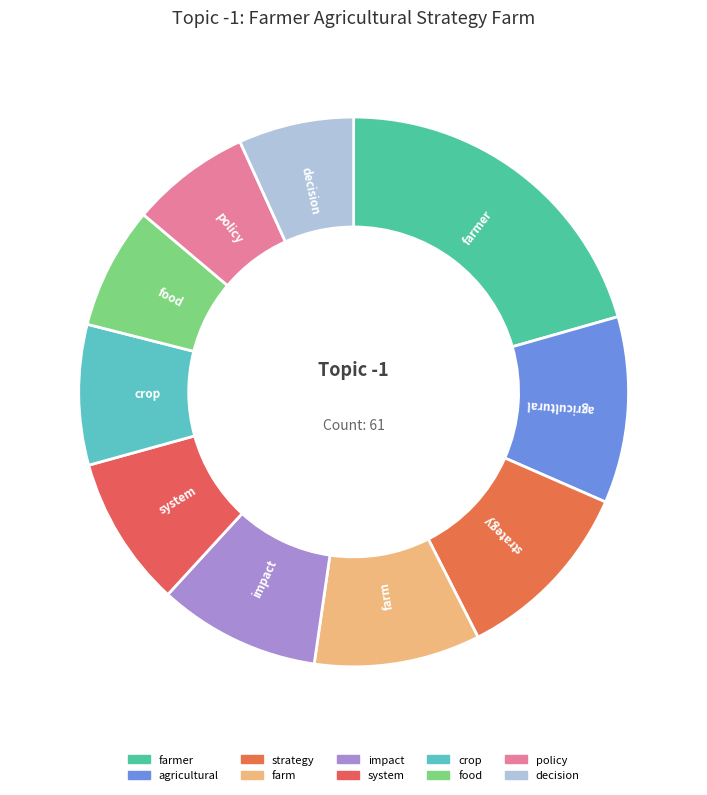

Does any single category account for the majority?

No